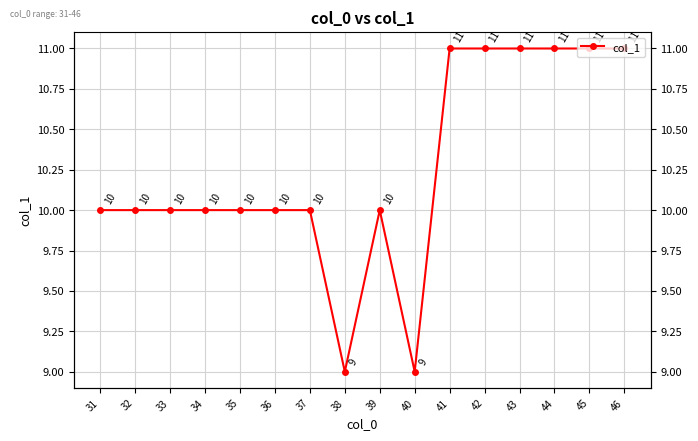

How many points are higher than both their immediate neighbors (excluding endpoints)?

1